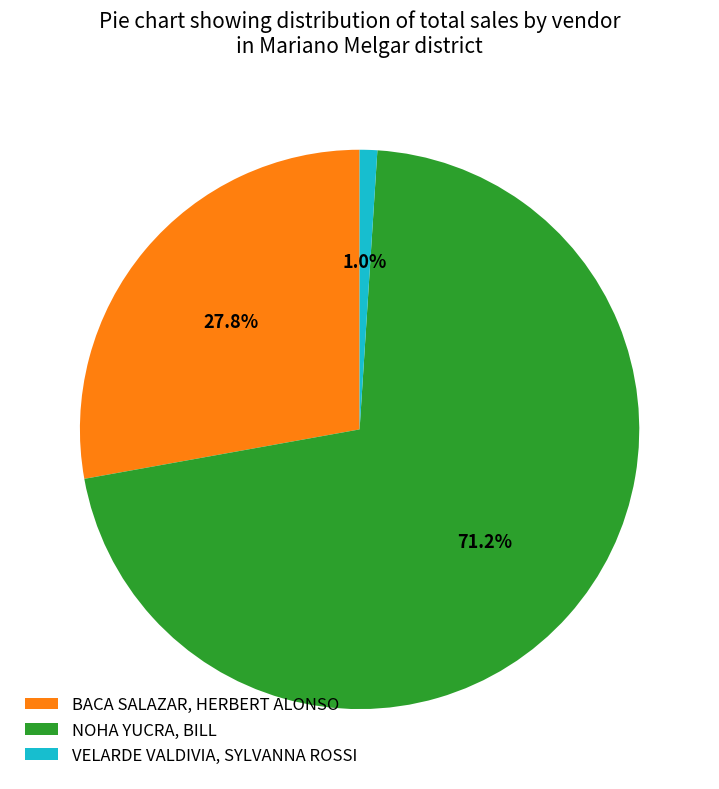

Is the sum of BACA SALAZAR, HERBERT ALONSO and NOHA YUCRA, BILL greater than half?

Yes